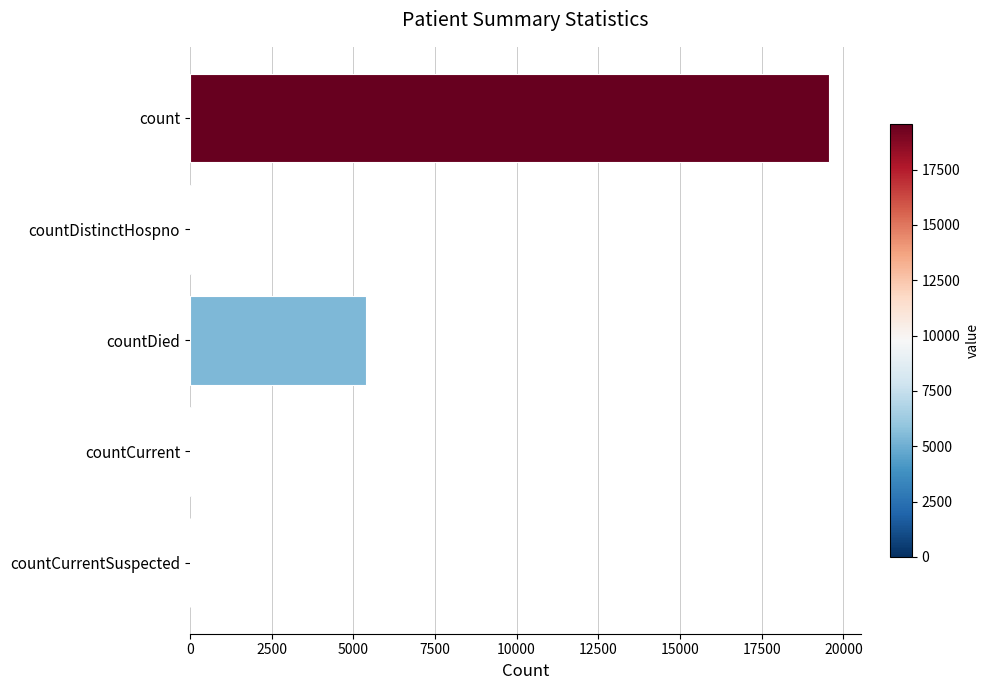

At which label is the value closest to 9786?

countDied